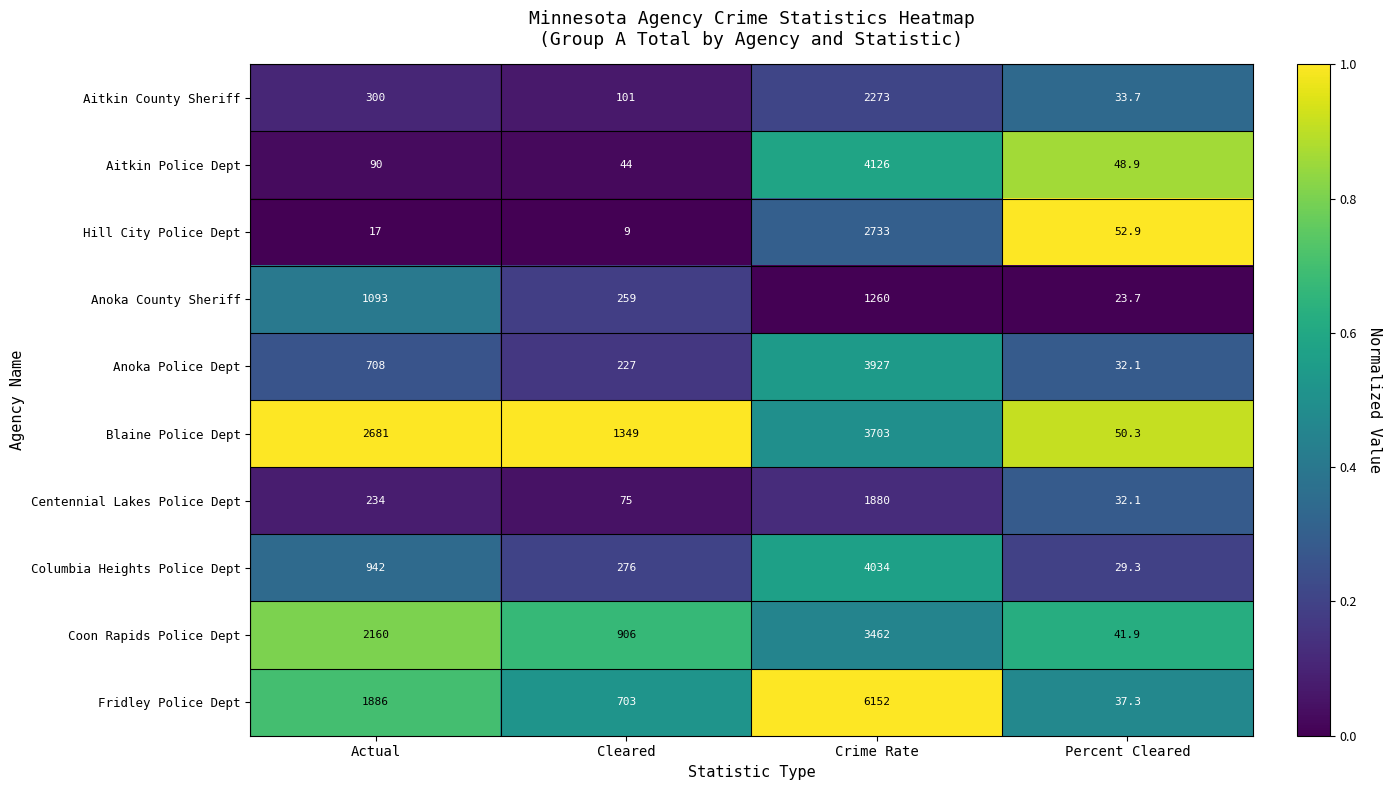

What is the total value across all series at Cleared?

3949.0